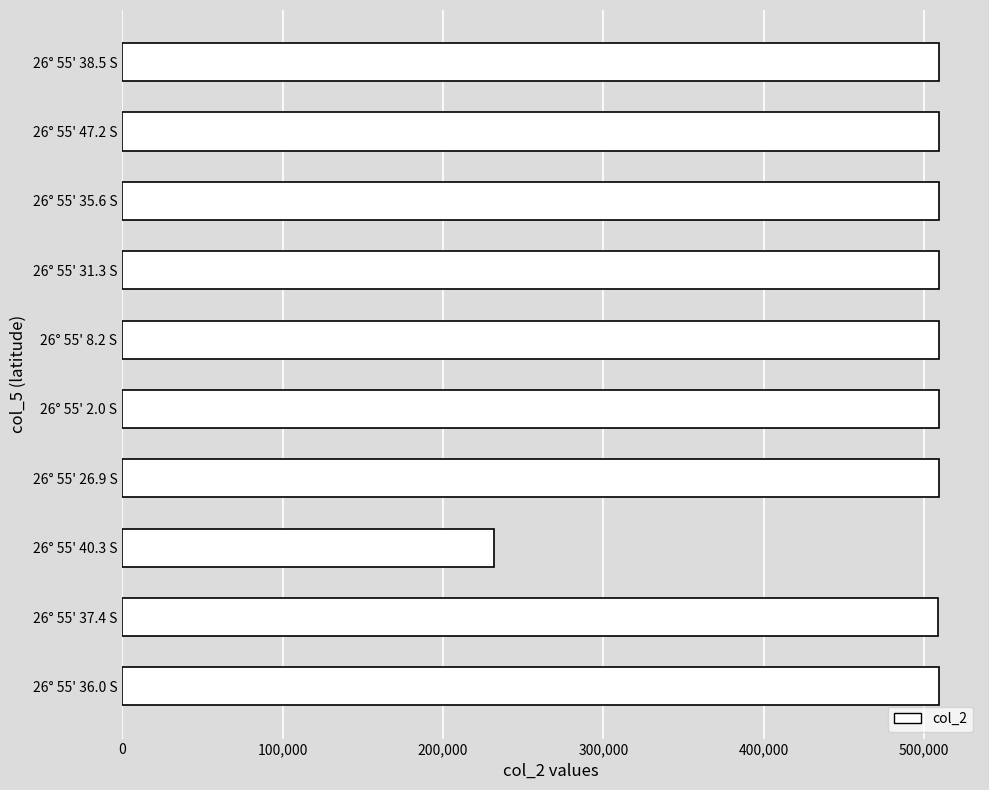

What is the approximate value at 26° 55' 47.2 S, to the nearest 10?

509250